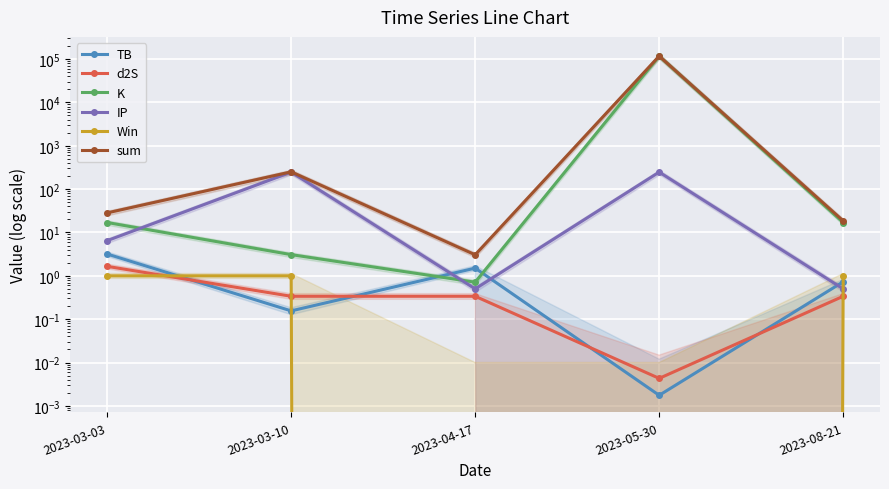

What is the sum of the sum values at 2023-03-03 and 2023-04-17?

31.4